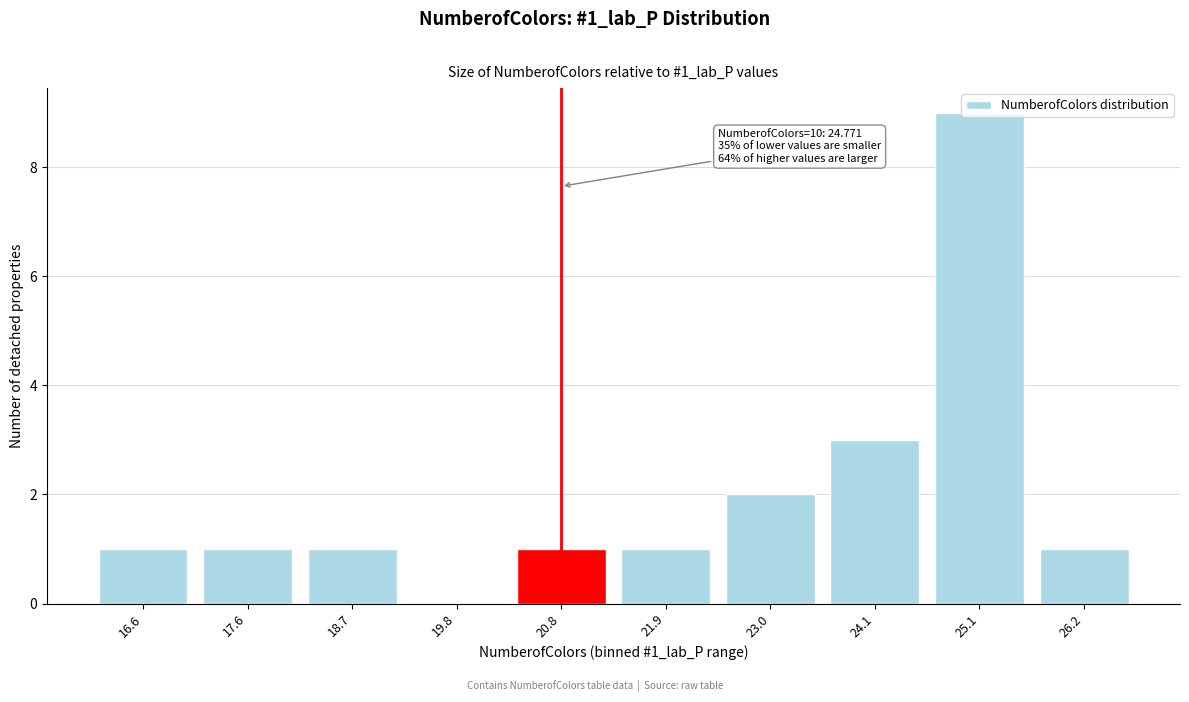

Which label corresponds to the largest value in the chart?

25.1